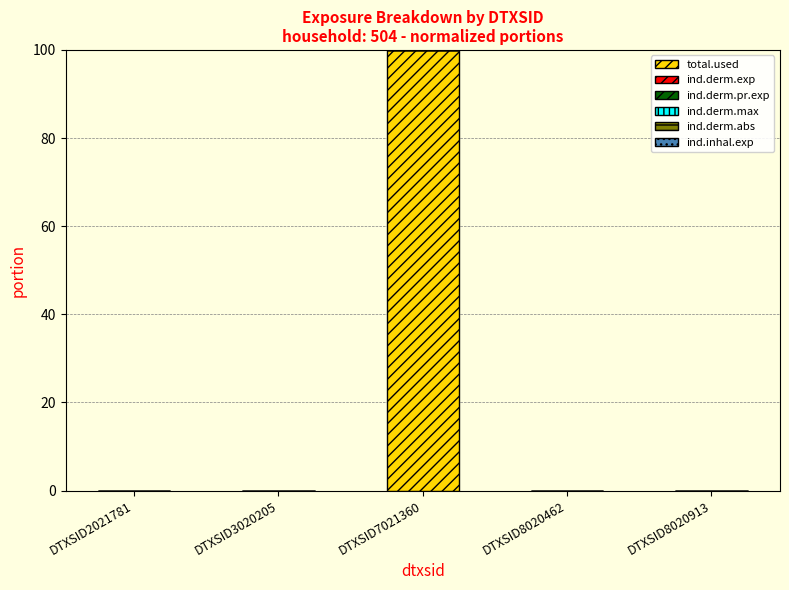

The value of total.used at DTXSID2021781 is 0.0. True or false?

True